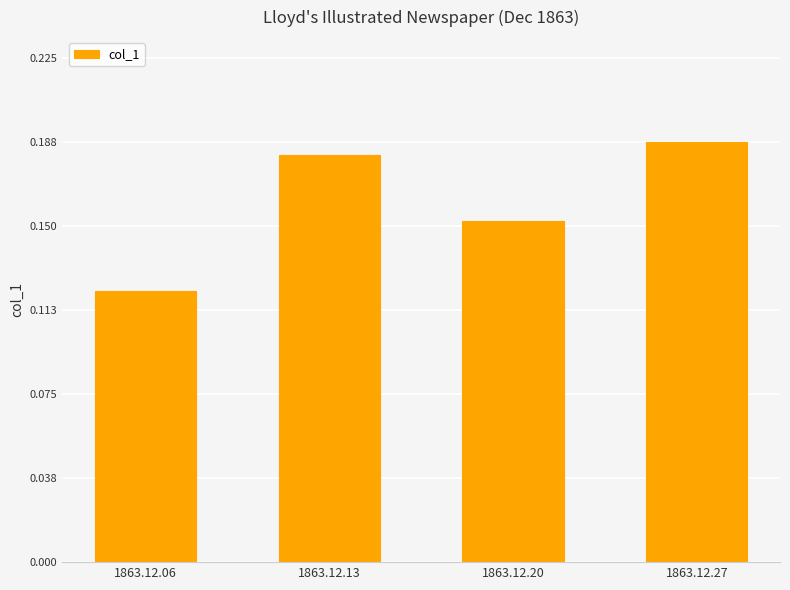

What is the sum of the values at 1863.12.13 and 1863.12.27?

0.4